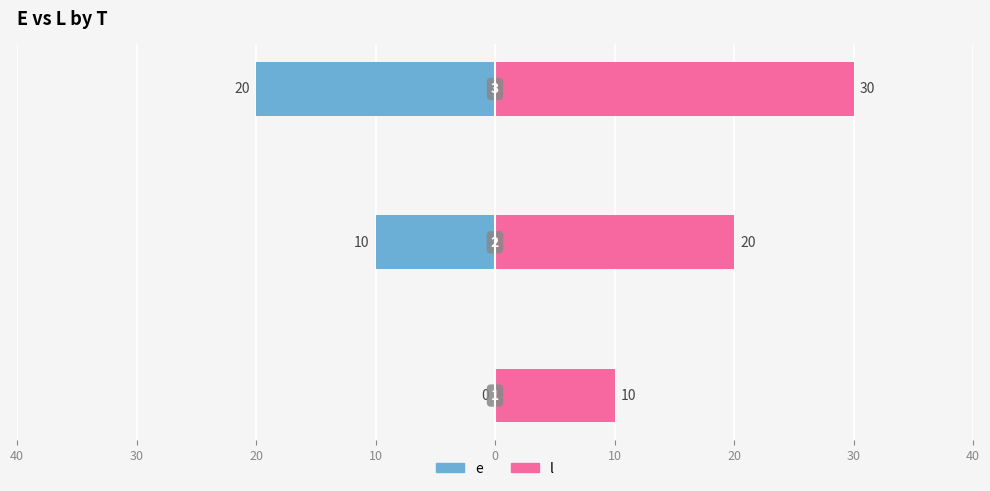

The l series shows 7 at 30. True or false?

False